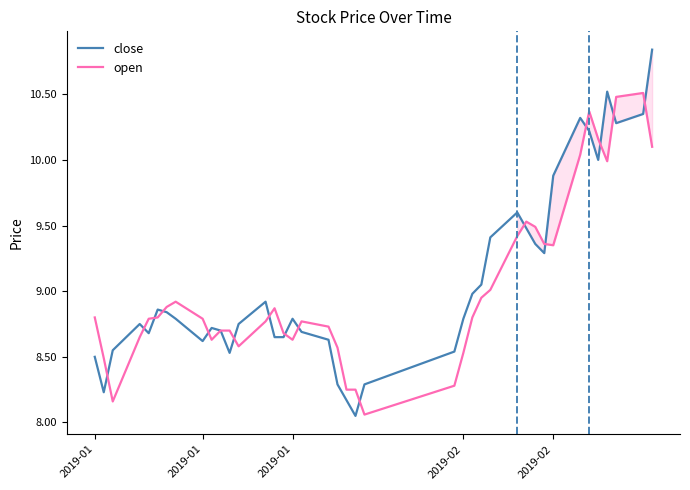

List the series in order of their peak value, lowest first.

open, close